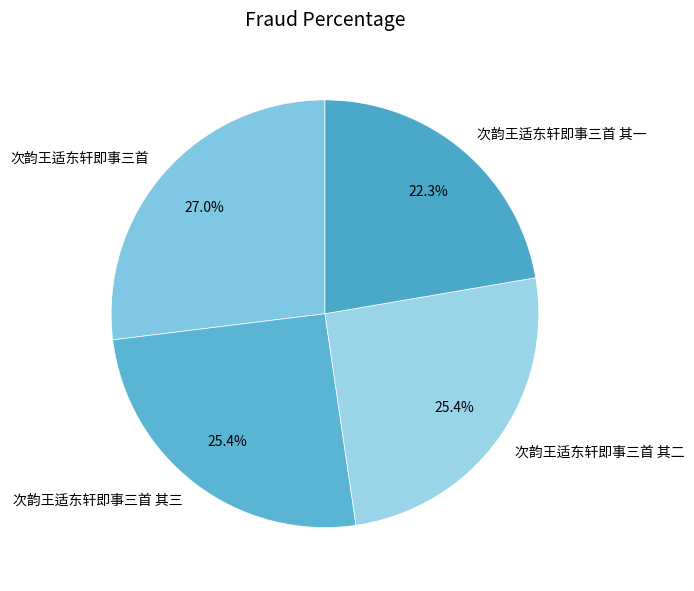

Is it true that 次韵王适东轩即事三首 其一 is 32% of the pie?

False